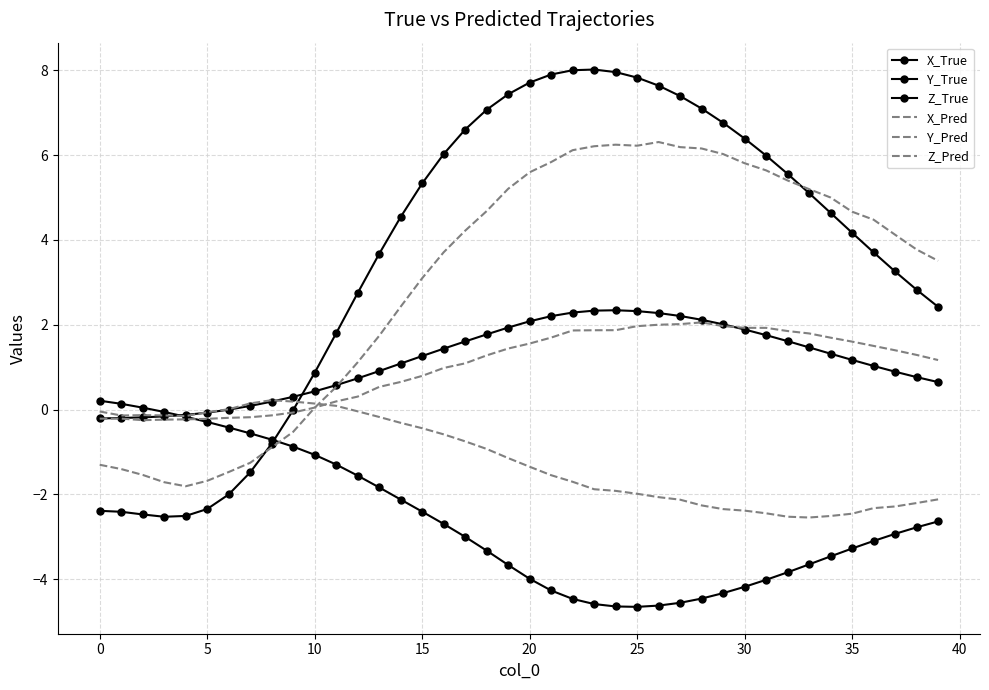

What is the sum of all X_Pred values?

121.7